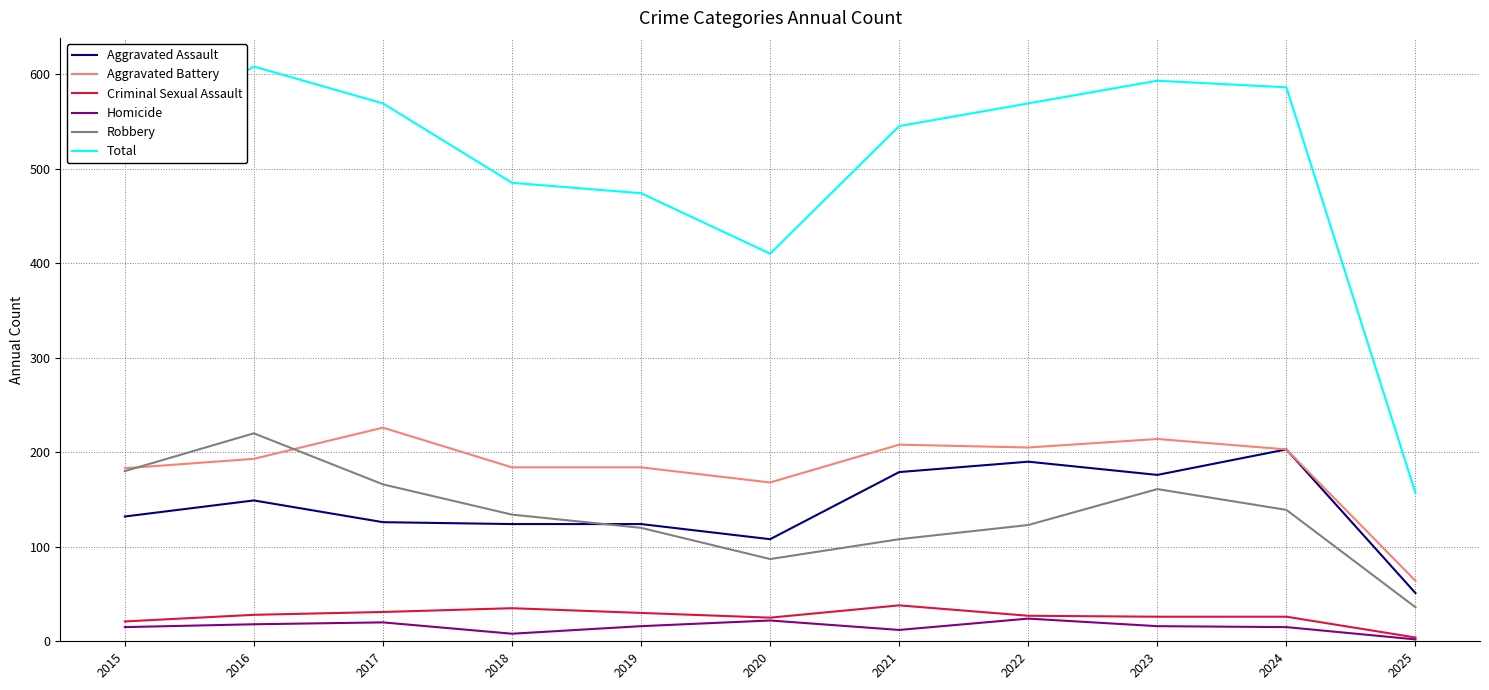

Which category has the highest value across all series?

2016